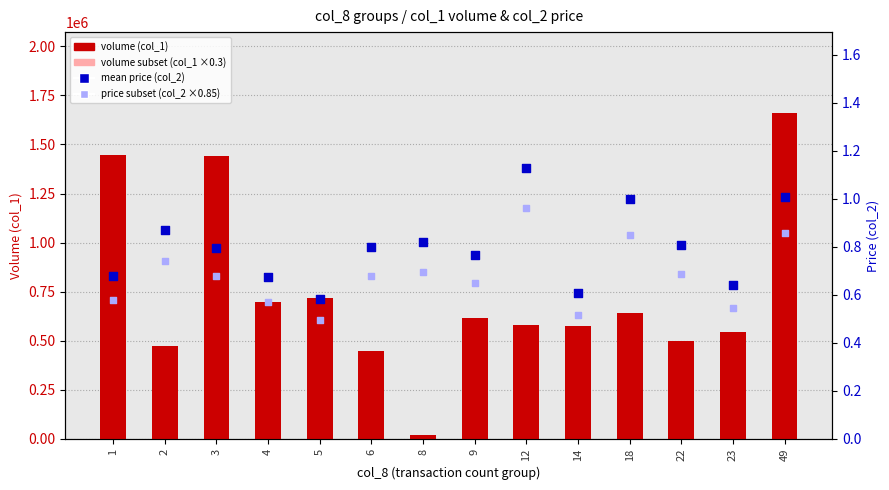

What is the total value across all series at 12?

755302.1